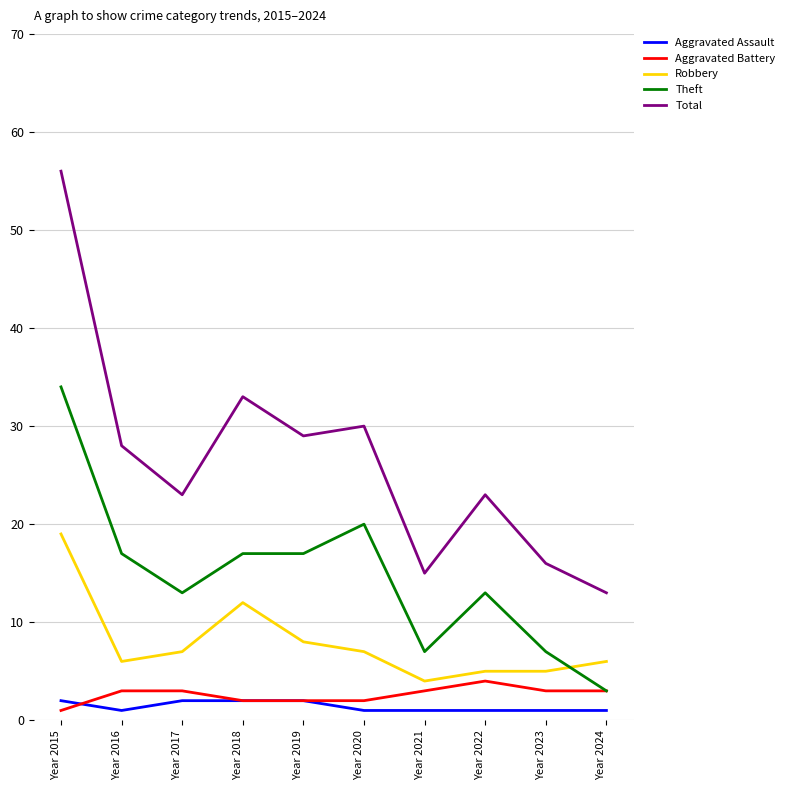

At which category does the chart reach its peak across all series?

Year 2015